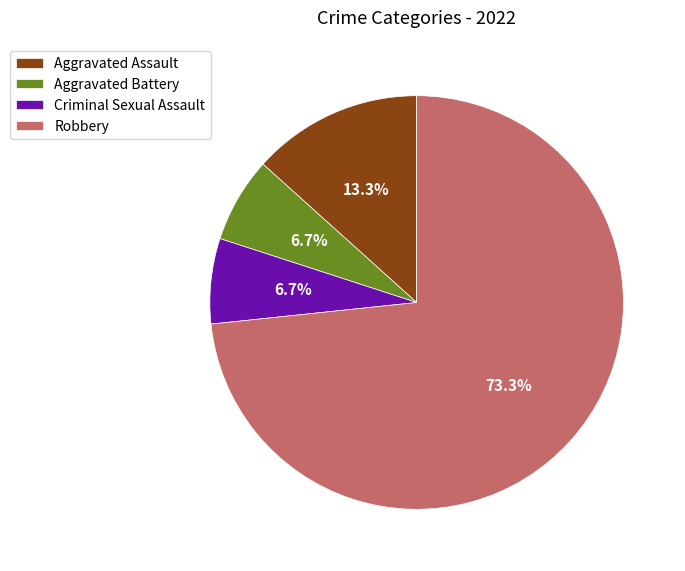

What is the largest slice in the pie chart?

Robbery